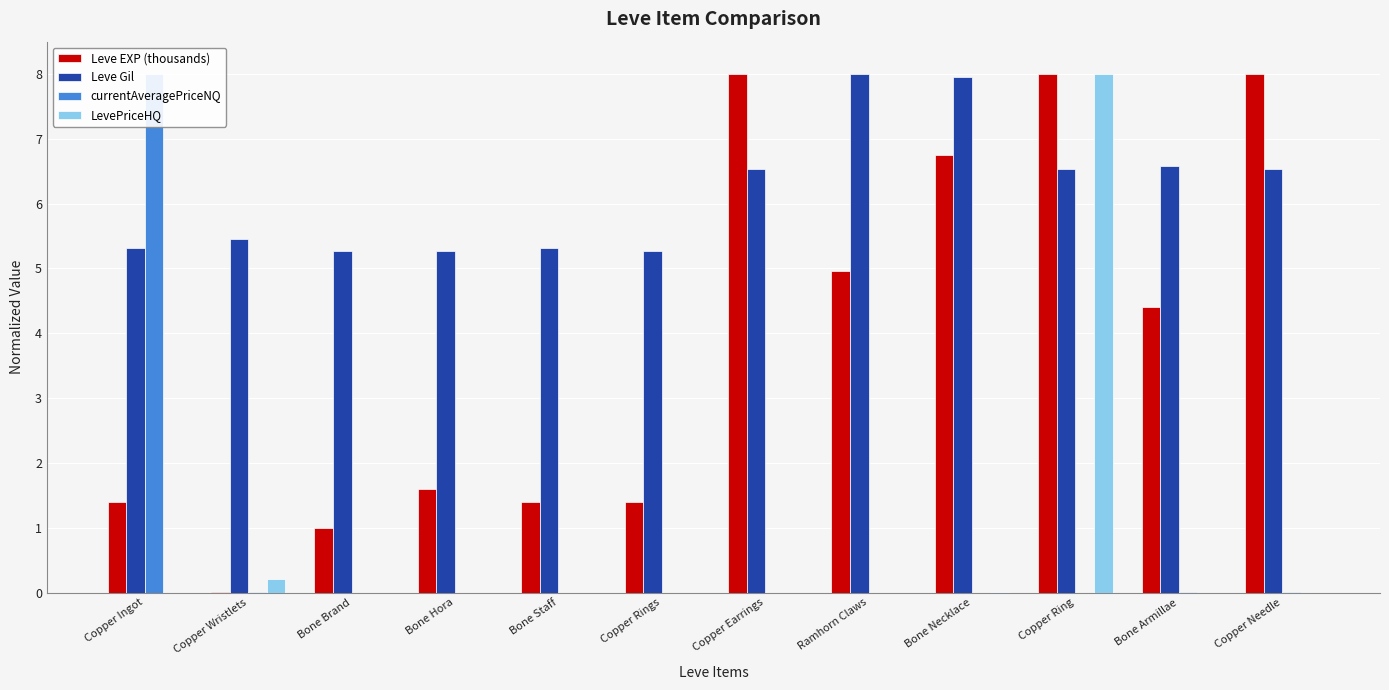

Reading right to left, what are all the values shown in this chart?

Leve EXP (thousands): 8.0	4.4	8.0	6.8	5.0	8.0	1.4	1.4	1.6	1.0	0.0	1.4
Leve Gil: 6.5	6.6	6.5	8.0	8.0	6.5	5.3	5.3	5.3	5.3	5.5	5.3
currentAveragePriceNQ: 0.0	0.0	0.0	0.0	0.0	0.0	0.0	0.0	0.0	0.0	0.0	8.0
LevePriceHQ: 0.0	0.0	8.0	0.0	0.0	0.0	0.0	0.0	0.0	0.0	0.2	0.0